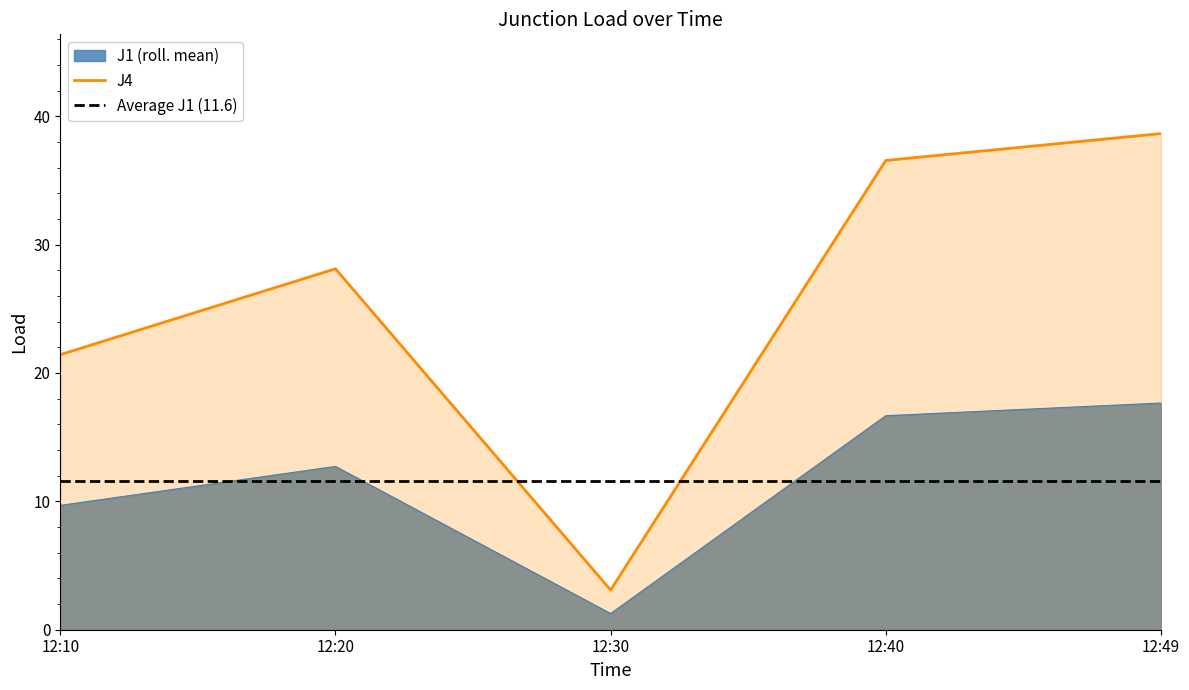

True or false: J1 and J4 intersect in this chart.

False